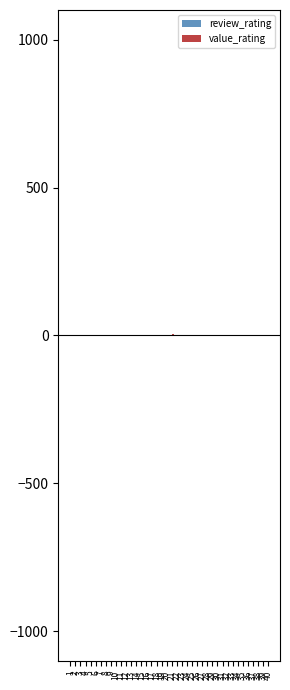

Rank the series by their average value, from highest to lowest.

value_rating, review_rating